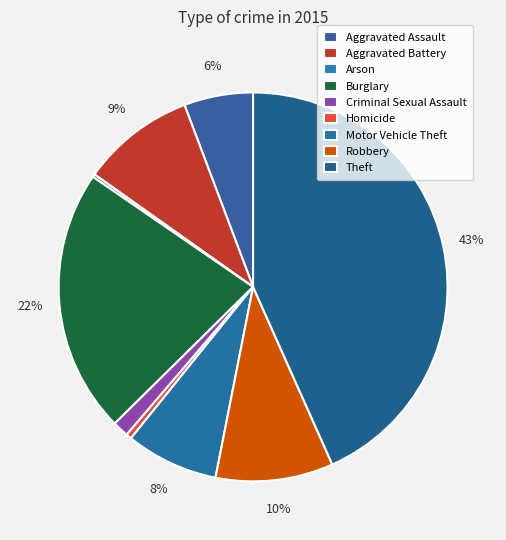

To the nearest percent, what is the difference between the largest and smallest slice percentages?

43%